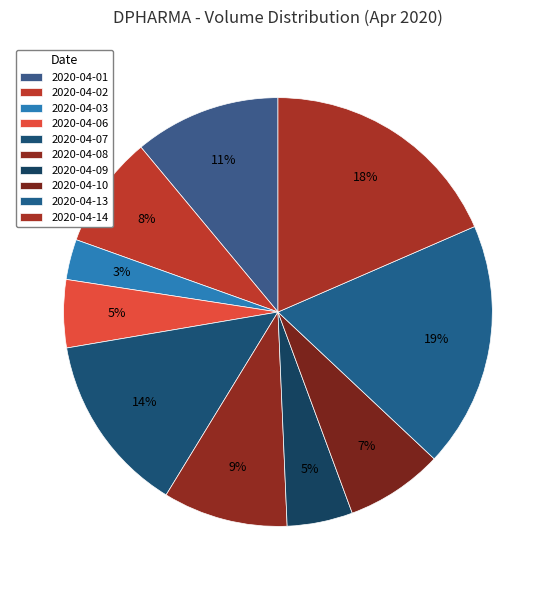

Does 2020-04-08 account for over 50% of the chart?

No